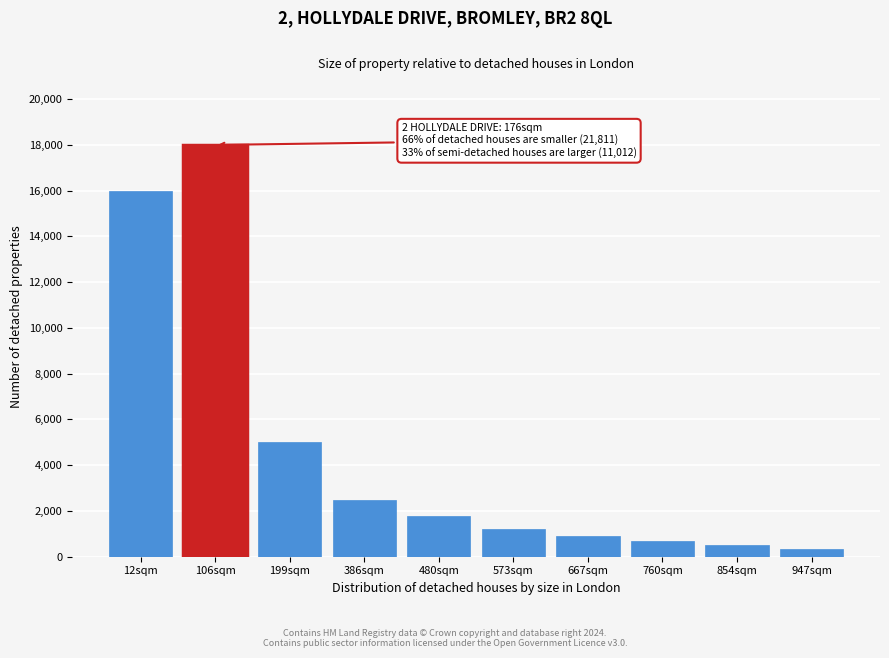

Reading right to left, transcribe all the data shown in this chart.

947sqm=350	854sqm=500	760sqm=700	667sqm=900	573sqm=1200	480sqm=1800	386sqm=2500	199sqm=5000	106sqm=18000	12sqm=16000